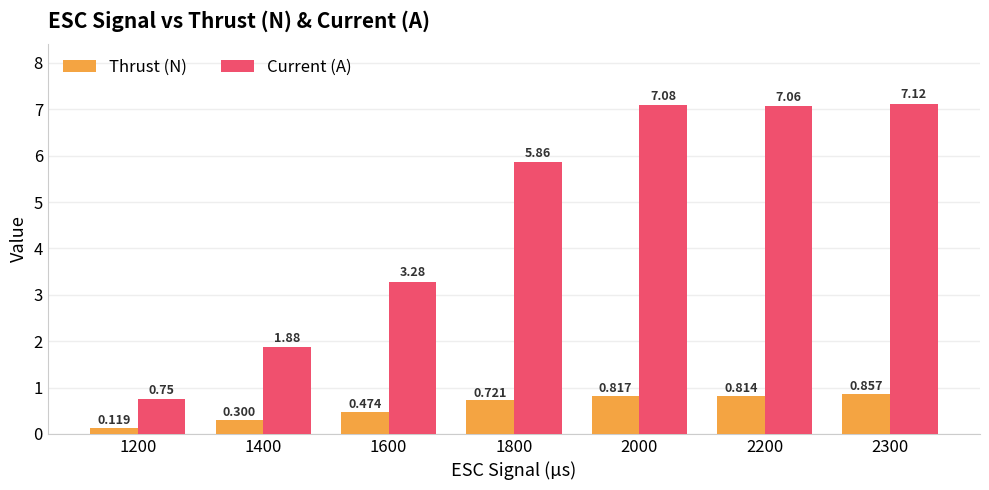

Are the bars grouped side by side (vs. stacked)?

Yes